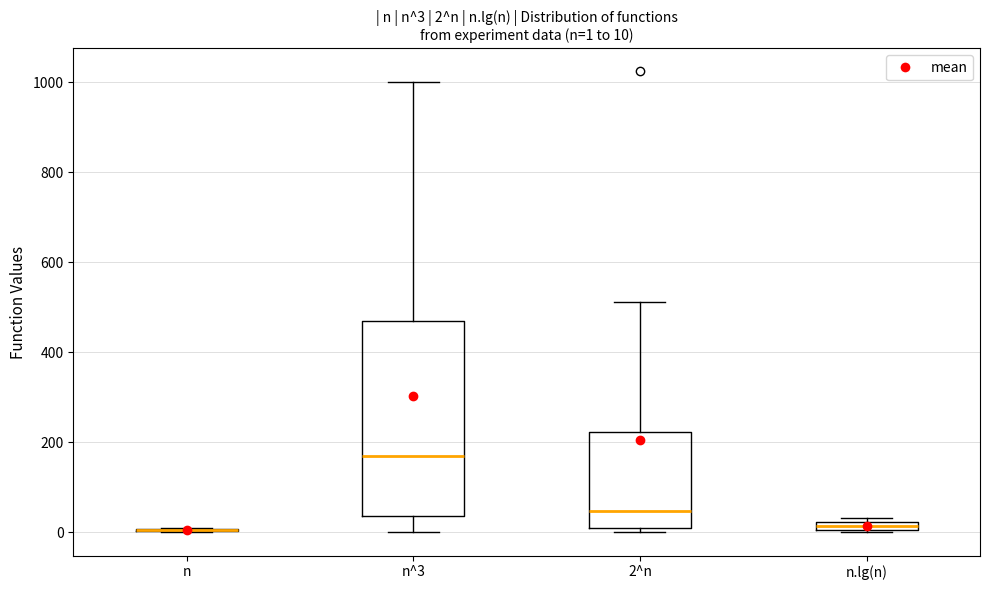

Comparing the boxes themselves (not the whiskers), which one is the tallest?

n^3